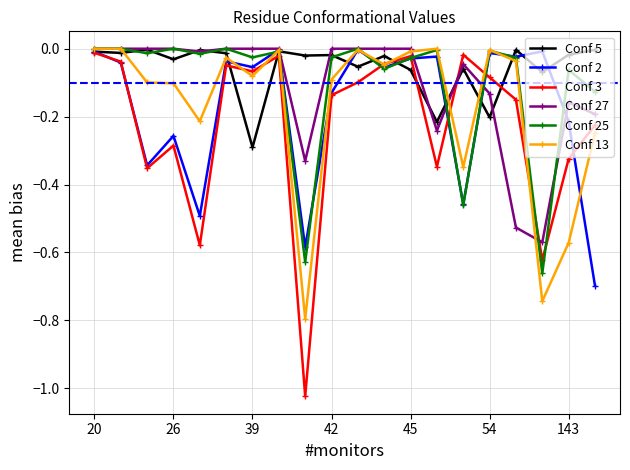

Which series has the widest spread of values?

Conf 3